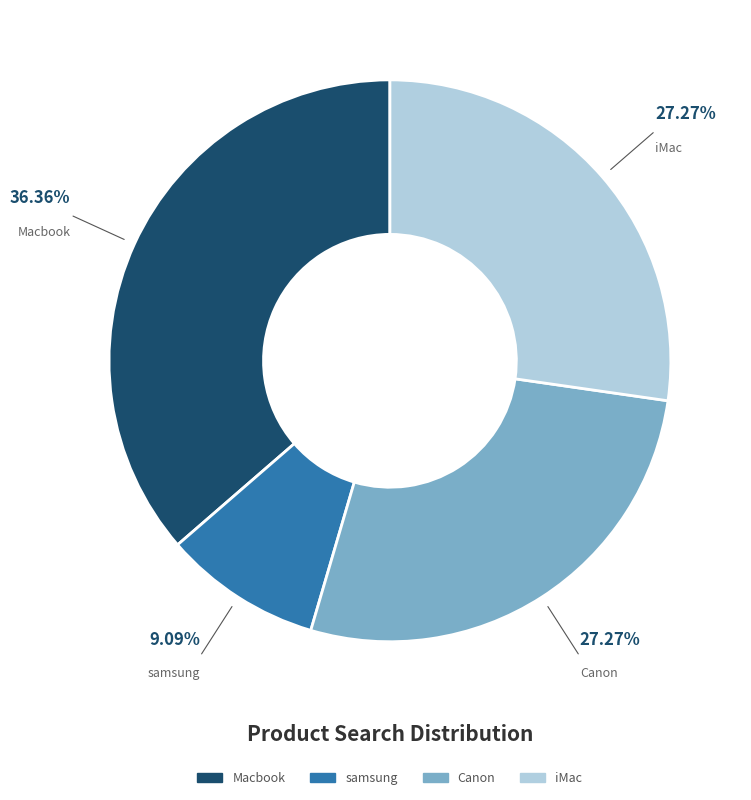

To the nearest percent, what is the combined percentage of samsung and Canon?

36%